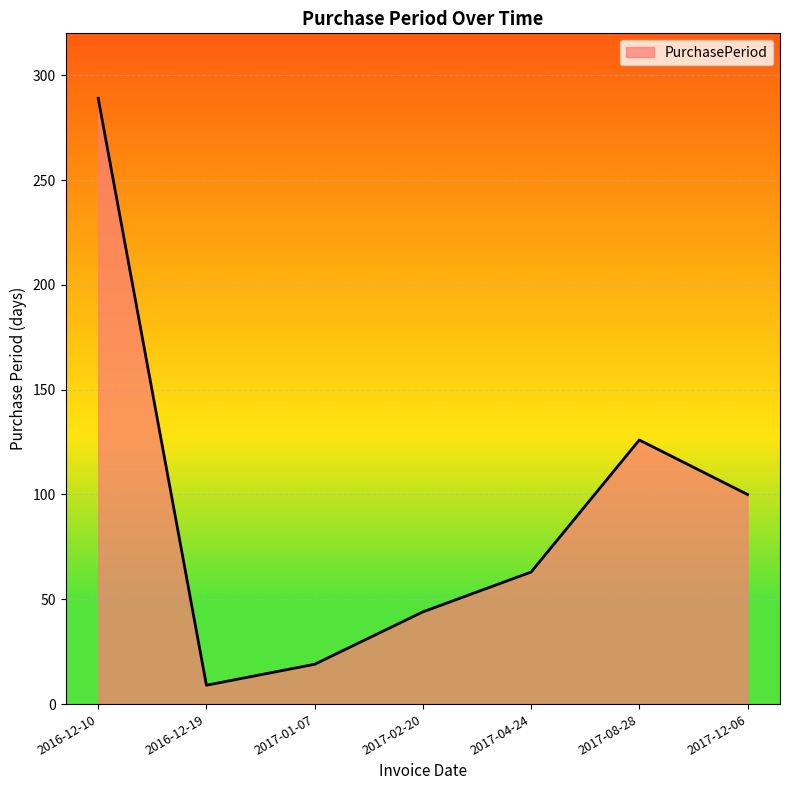

At which category does the data reach its first local peak?

2017-08-28